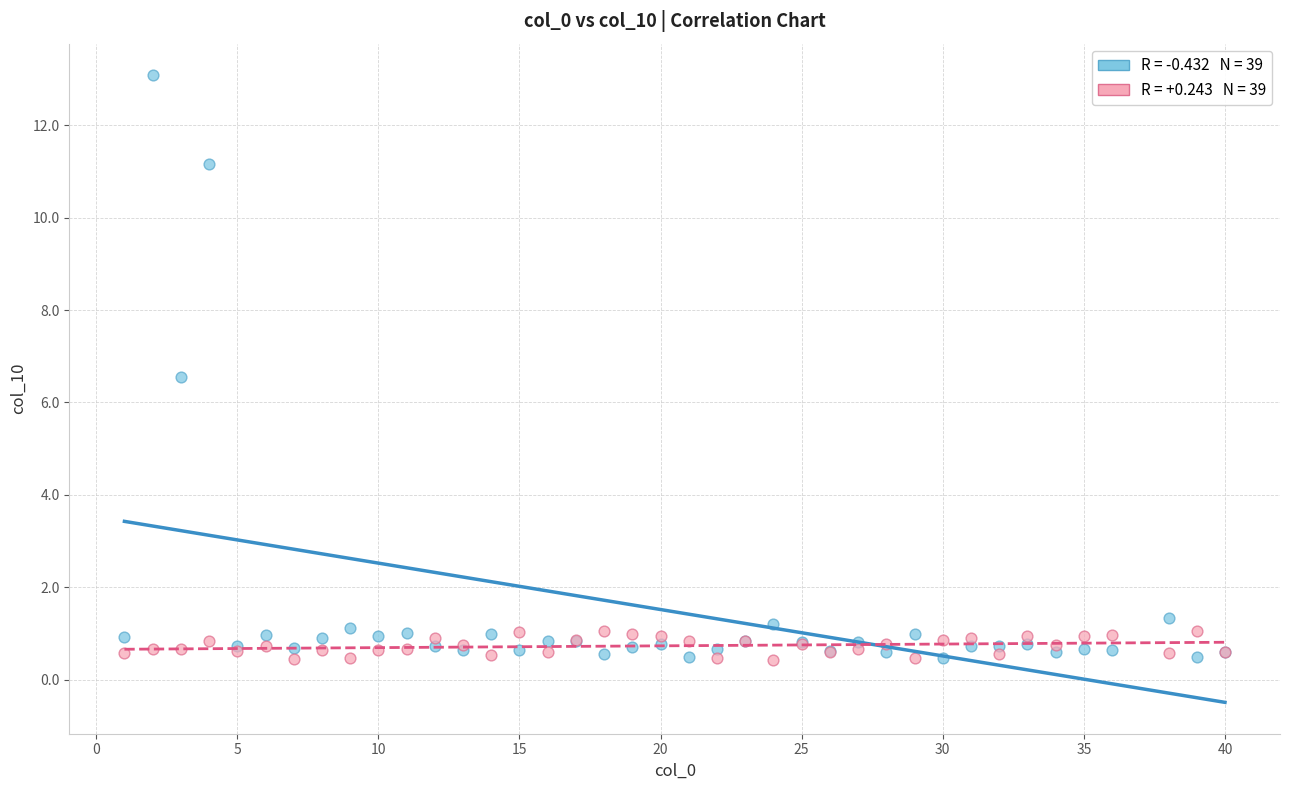

Across all series, what Y value is closest to 6?

6.5